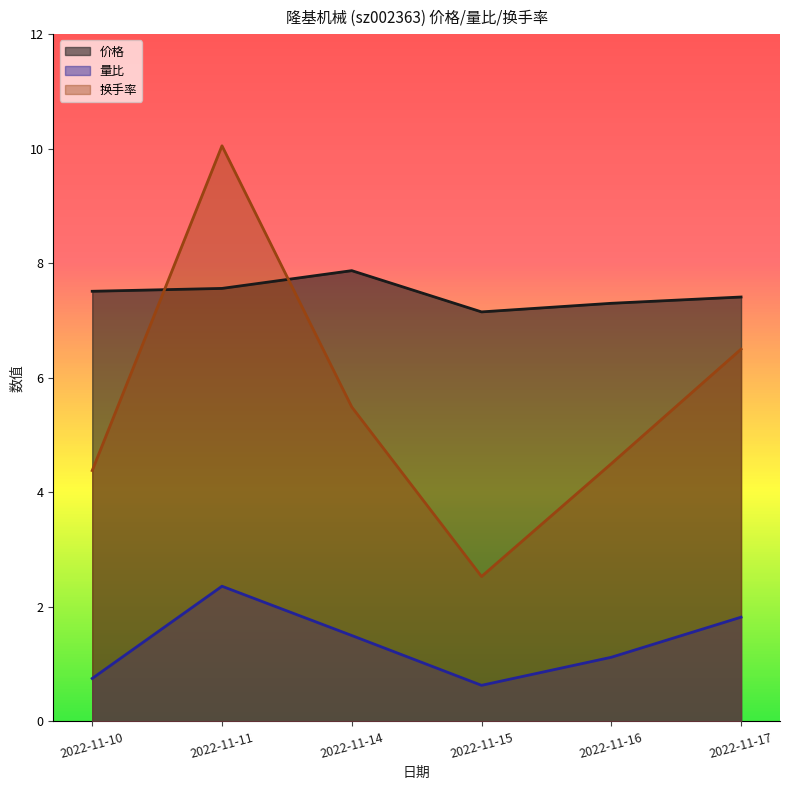

Reading left to right, transcribe all the data shown in this chart.

价格: 7.5	7.6	7.9	7.2	7.3	7.4
量比: 0.8	2.4	1.5	0.6	1.1	1.8
换手率: 4.4	10.1	5.5	2.5	4.5	6.5